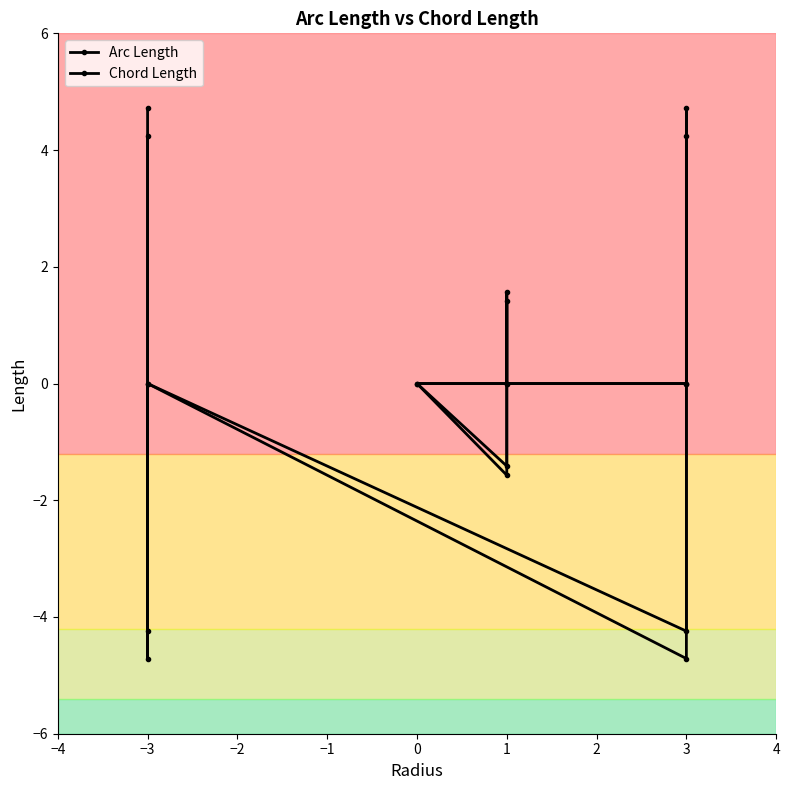

How many intersections are there between Arc Length and Chord Length?

3